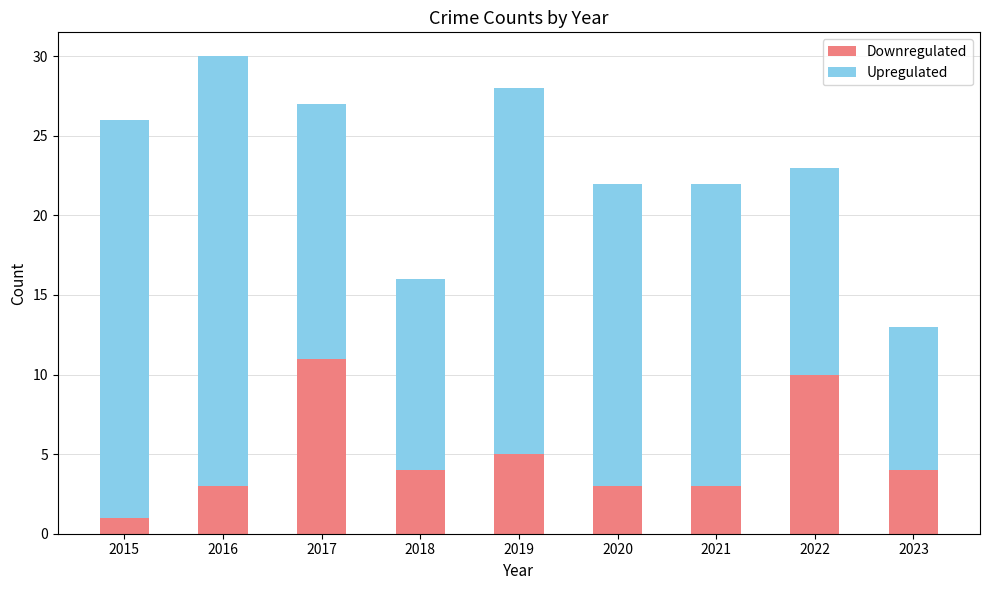

Which category has the highest value in the Downregulated series?

2017